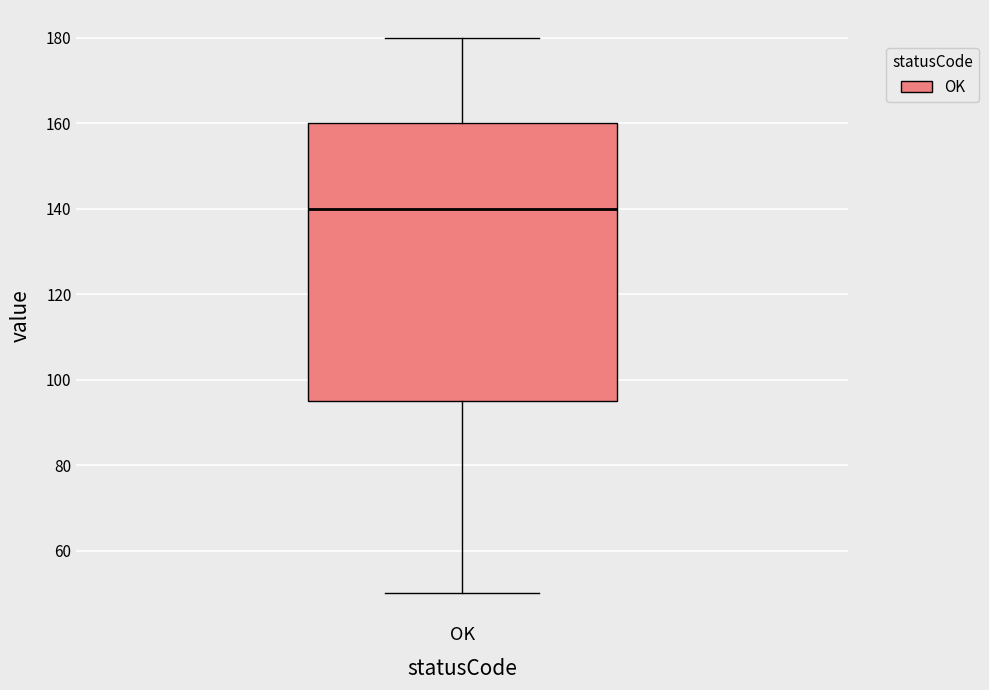

Read this box plot against the y-axis: the position of the median line, the range covered by the box, and the ends of both whiskers. The values are not printed on the chart, so give them approximately, as read against the axis.

median 140, box 96 to 160, whiskers 50 to 180